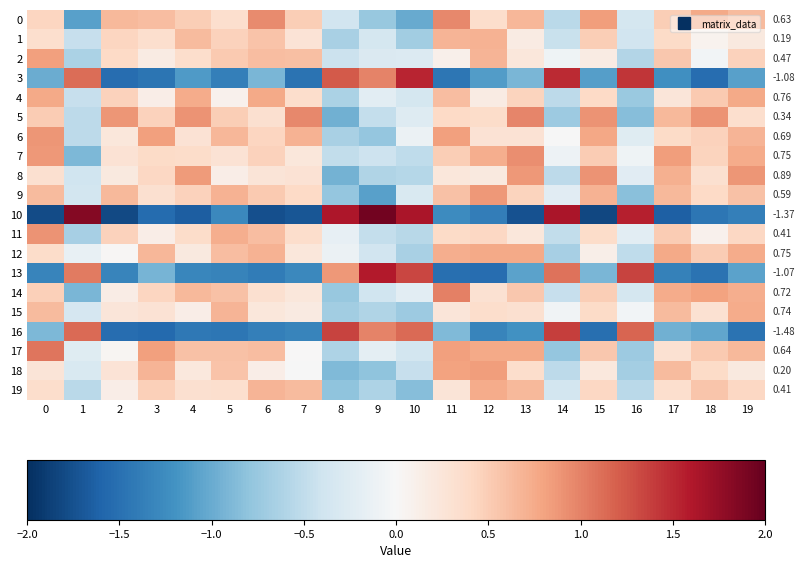

How many data points does each series have?

20